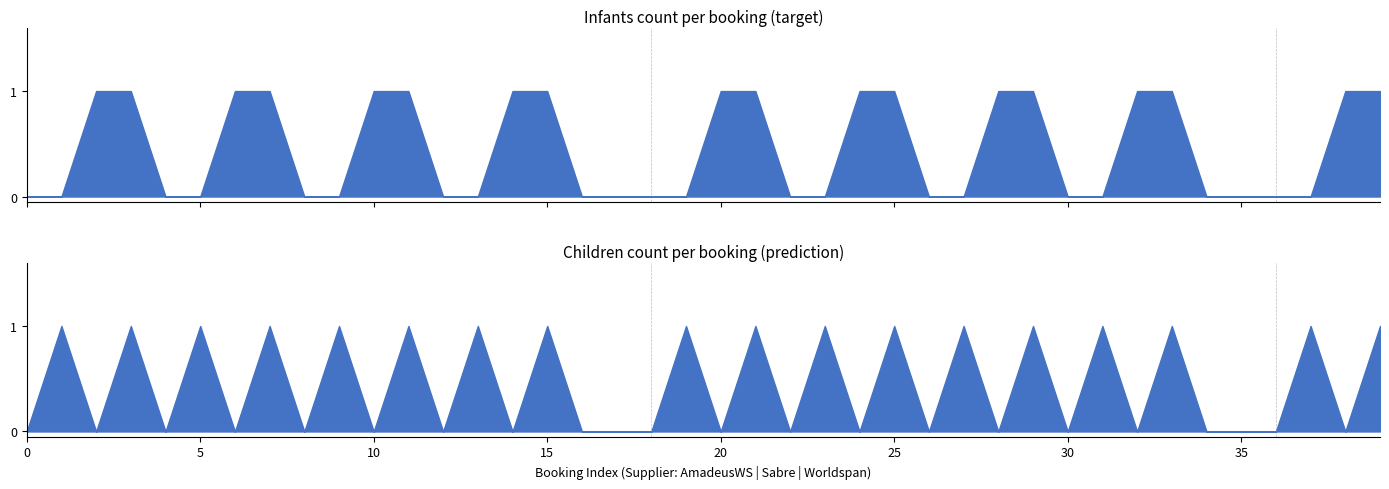

What is the total value across all series at 19?

1